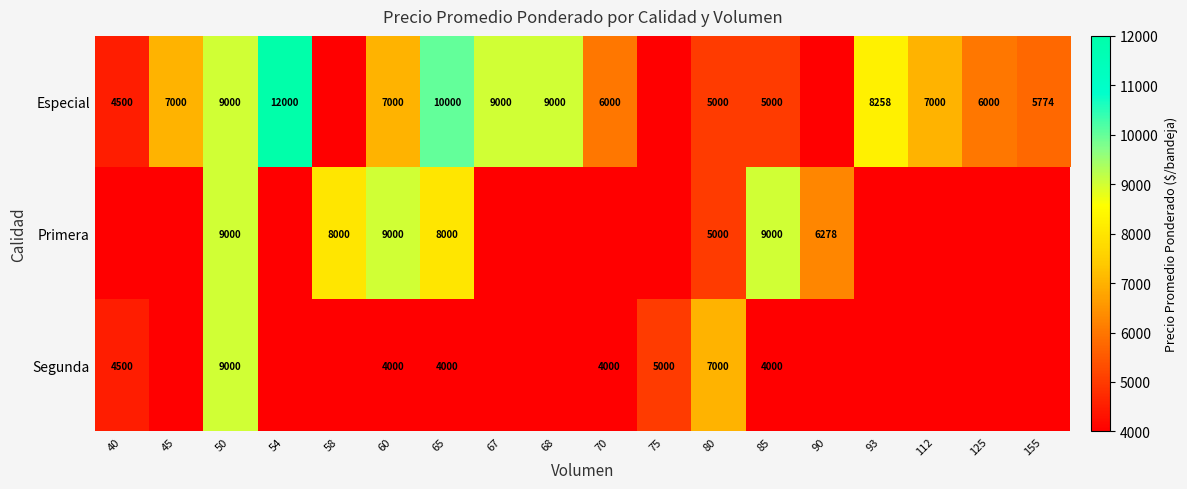

Is the value of Primera at 65 greater than the value of Especial at 60?

Yes